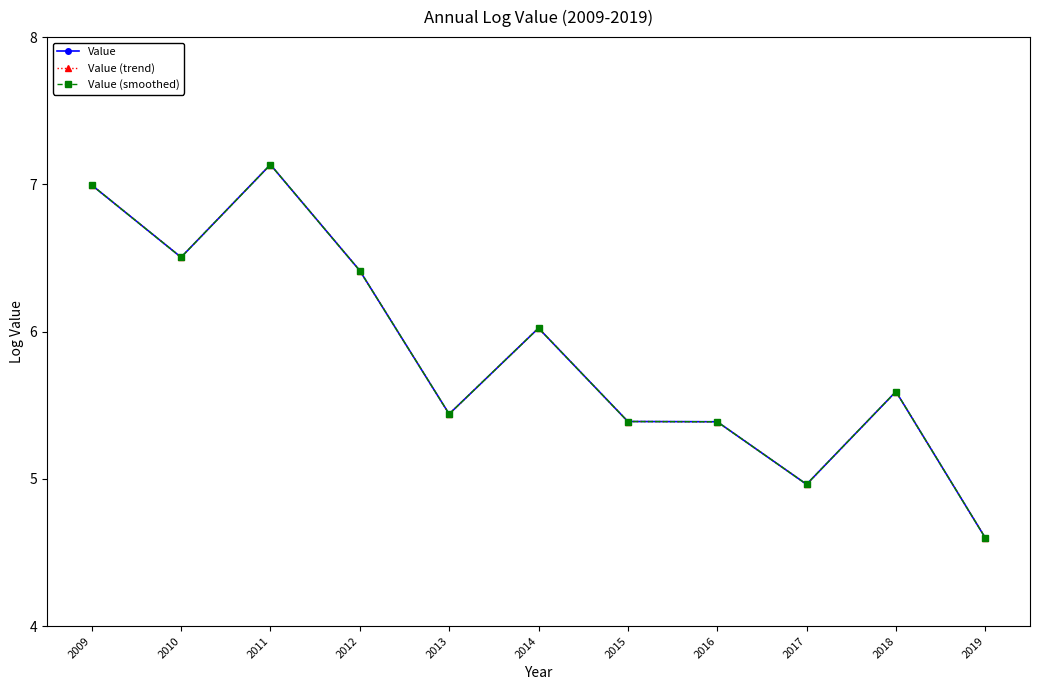

Is this an area chart (filled region under the line)?

No